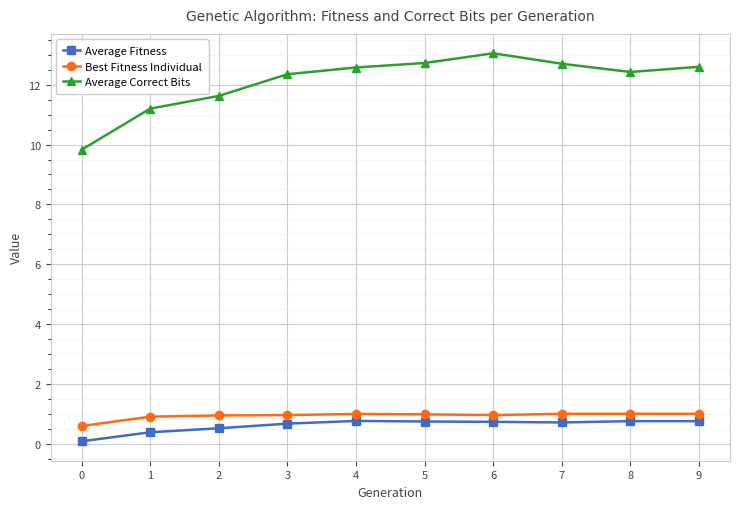

Is it true that Average Fitness equals 0.2 at 3?

False